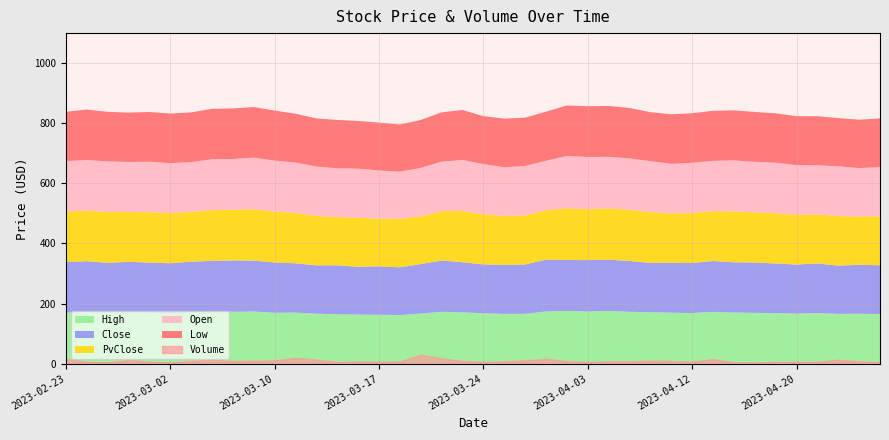

Which series has the largest range (max minus min)?

Volume